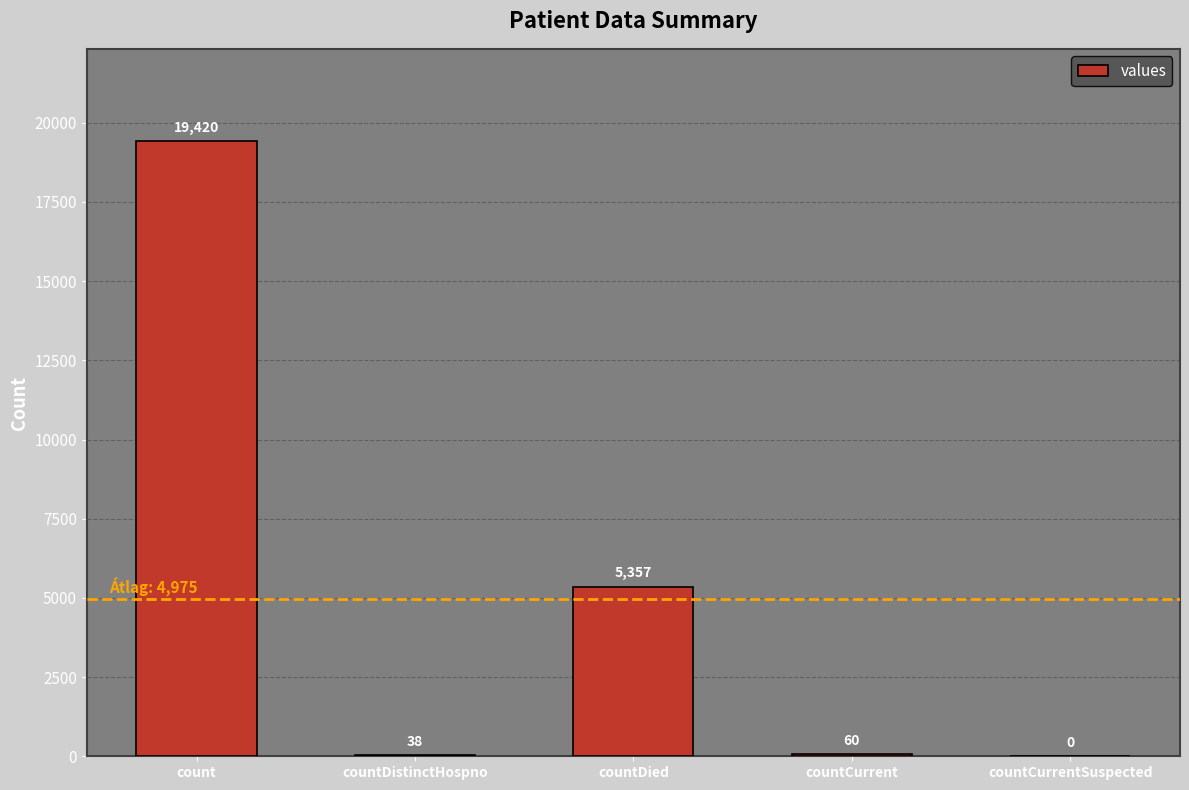

What is the maximum value shown in the chart?

19420